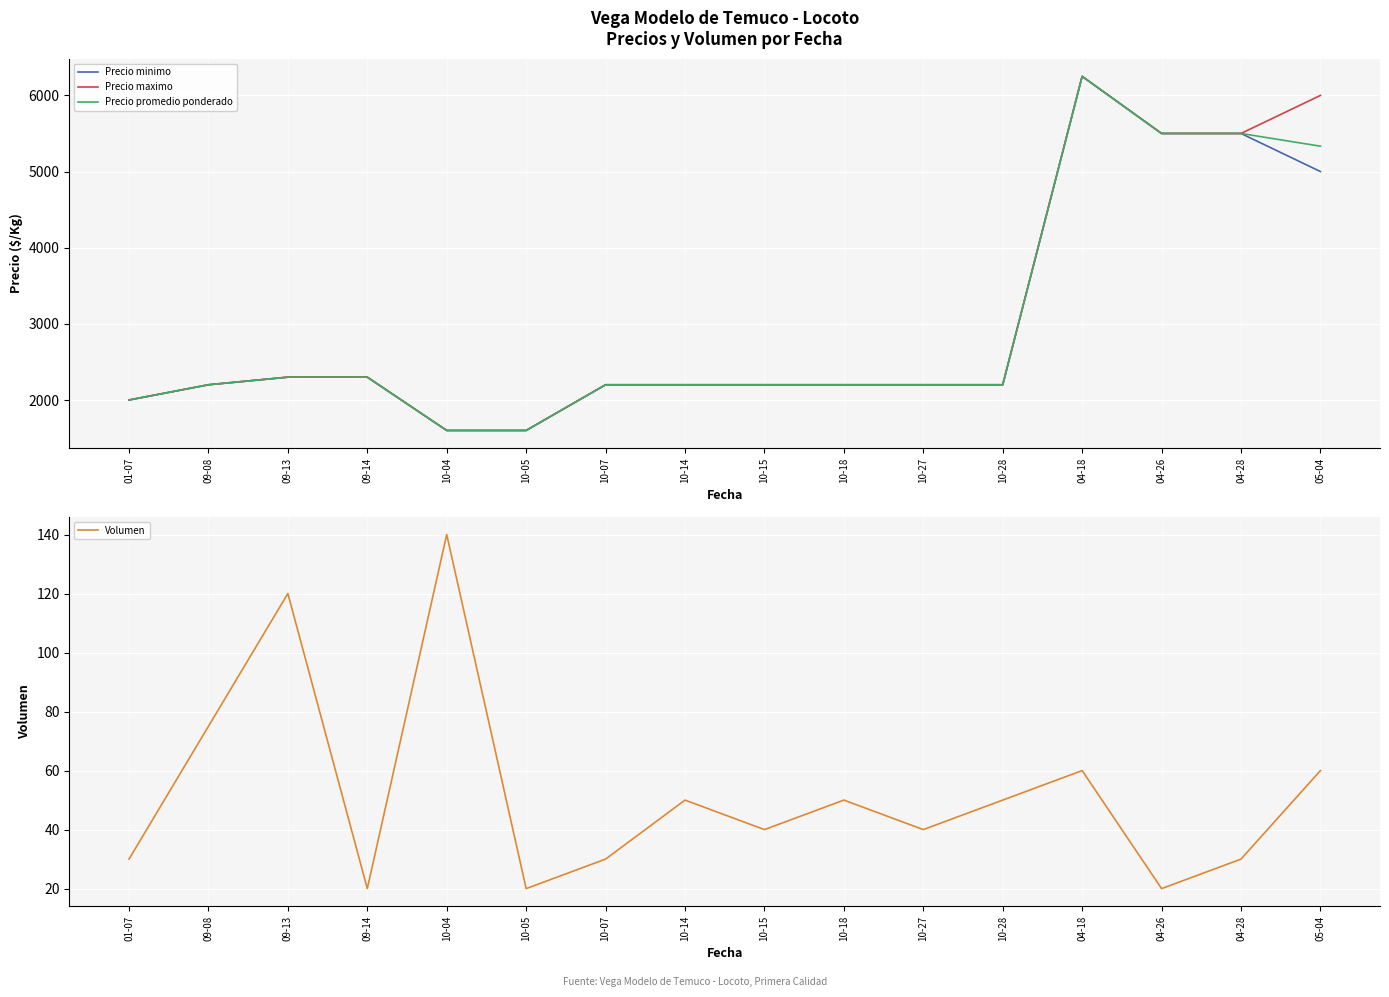

What is the value of the Precio minimo point at the 8th from the left?

2200